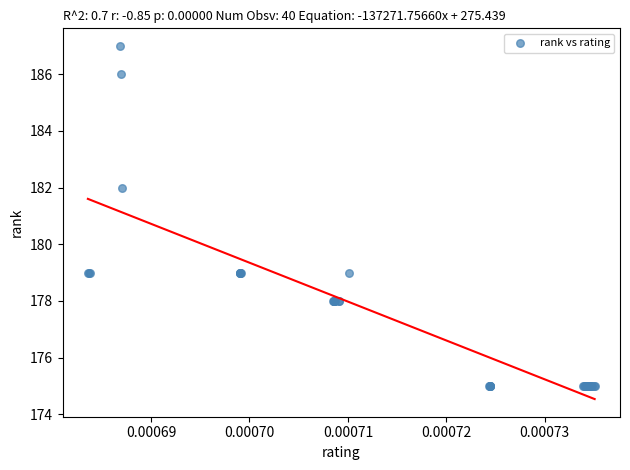

What Y value in the scatter plot is closest to 181?

182